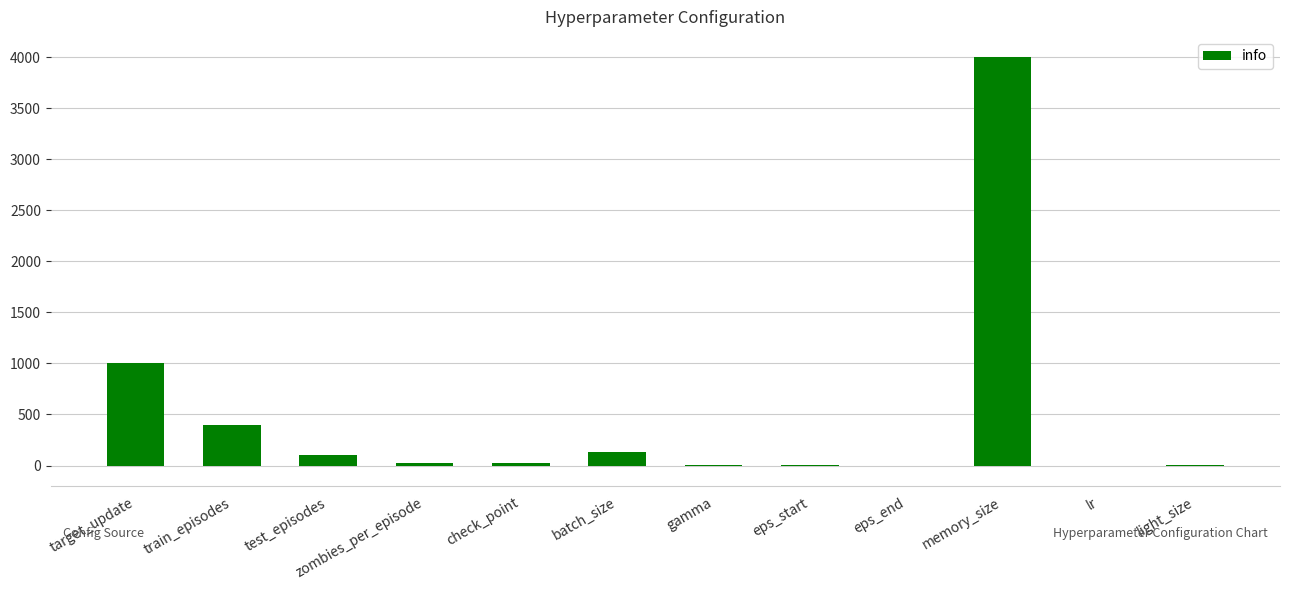

What is the ratio of the value at train_episodes to the value at eps_start?

400.0